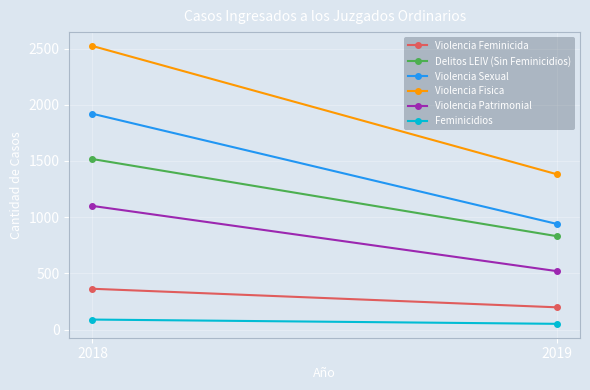

Reading right to left, extract all data points from this chart.

Violencia Feminicida: 2019=198	2018=363
Delitos LEIV (Sin Feminicidios): 2019=831	2018=1517
Violencia Sexual: 2019=940	2018=1920
Violencia Fisica: 2019=1382	2018=2523
Violencia Patrimonial: 2019=520	2018=1100
Feminicidios: 2019=51	2018=89